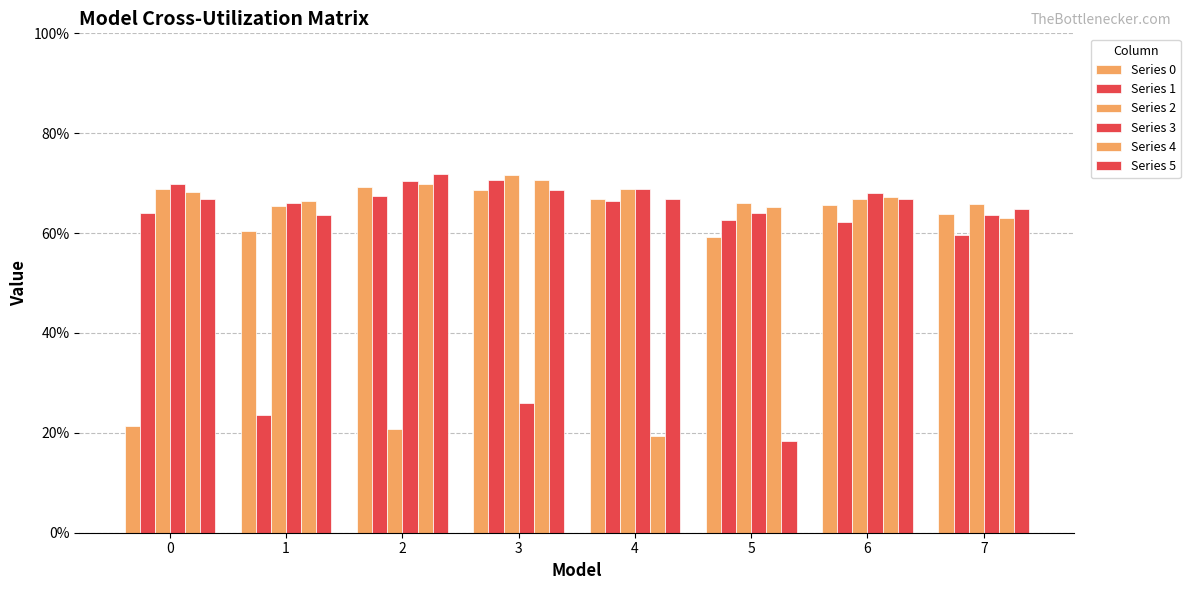

At which category is the sum across all series the highest?

6